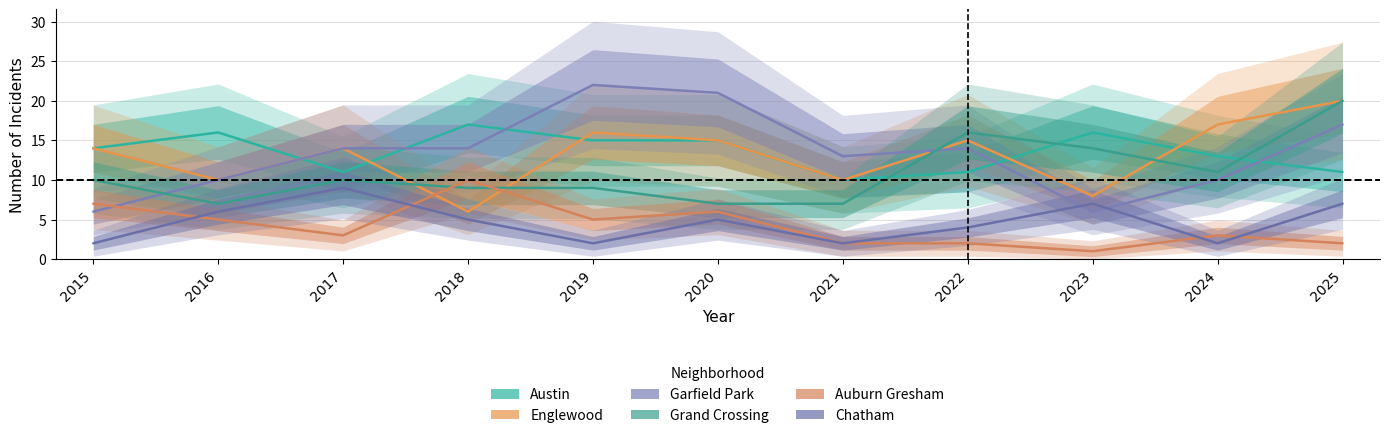

Which series changed the most between 2023 and 2025?

Englewood